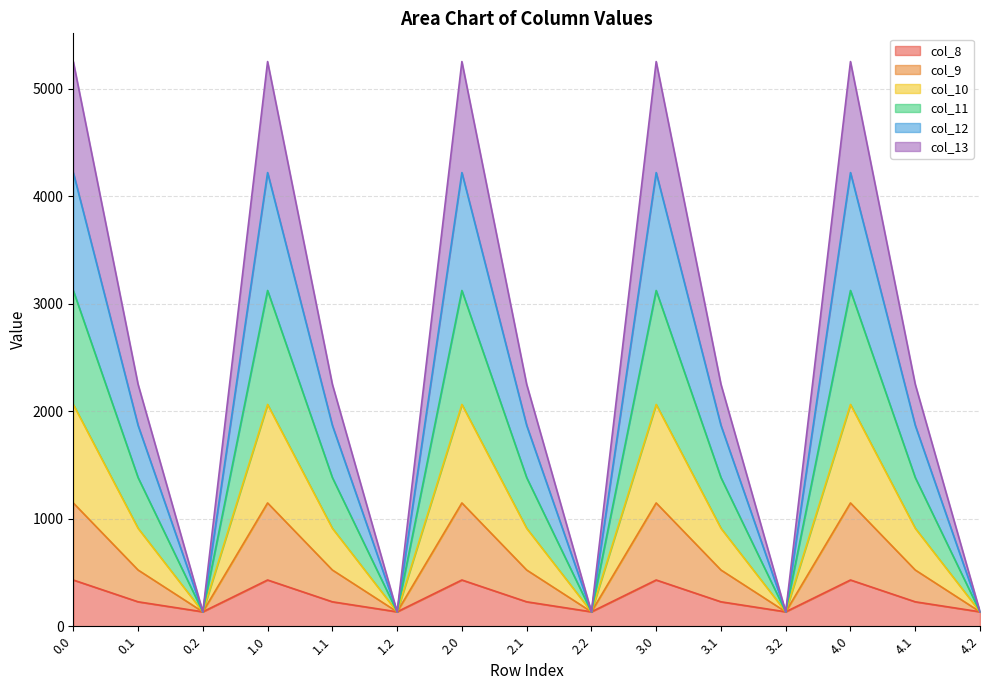

What is the label of the 13th point from the right?

0.2